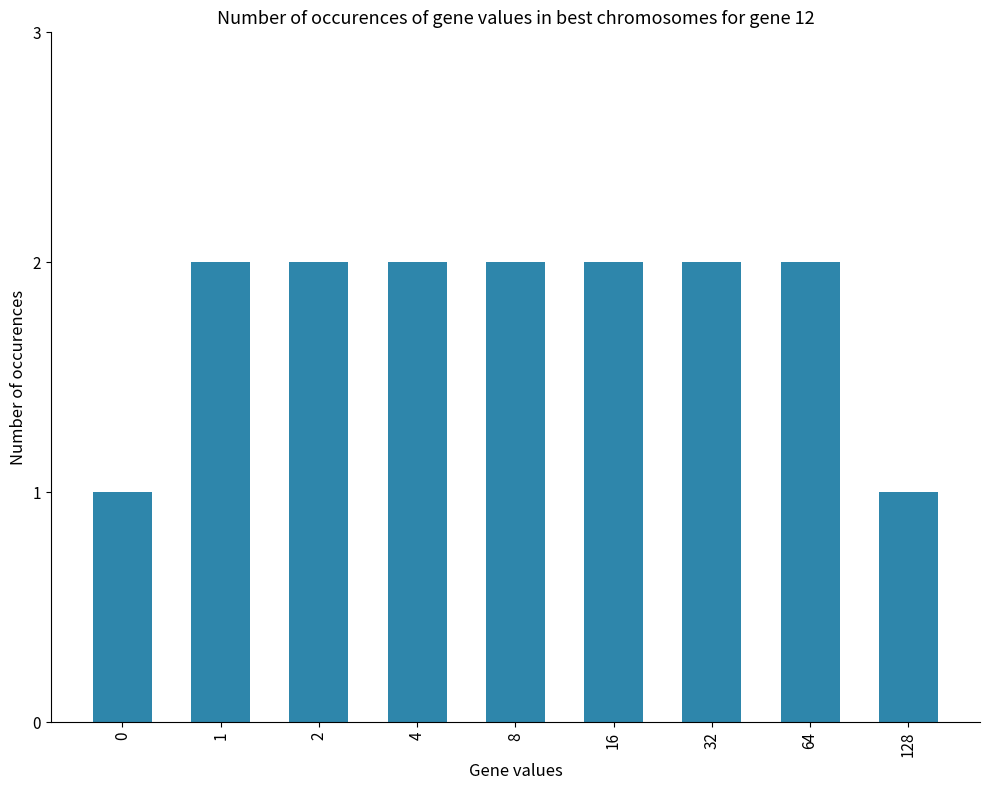

How many data points are less than 2?

2